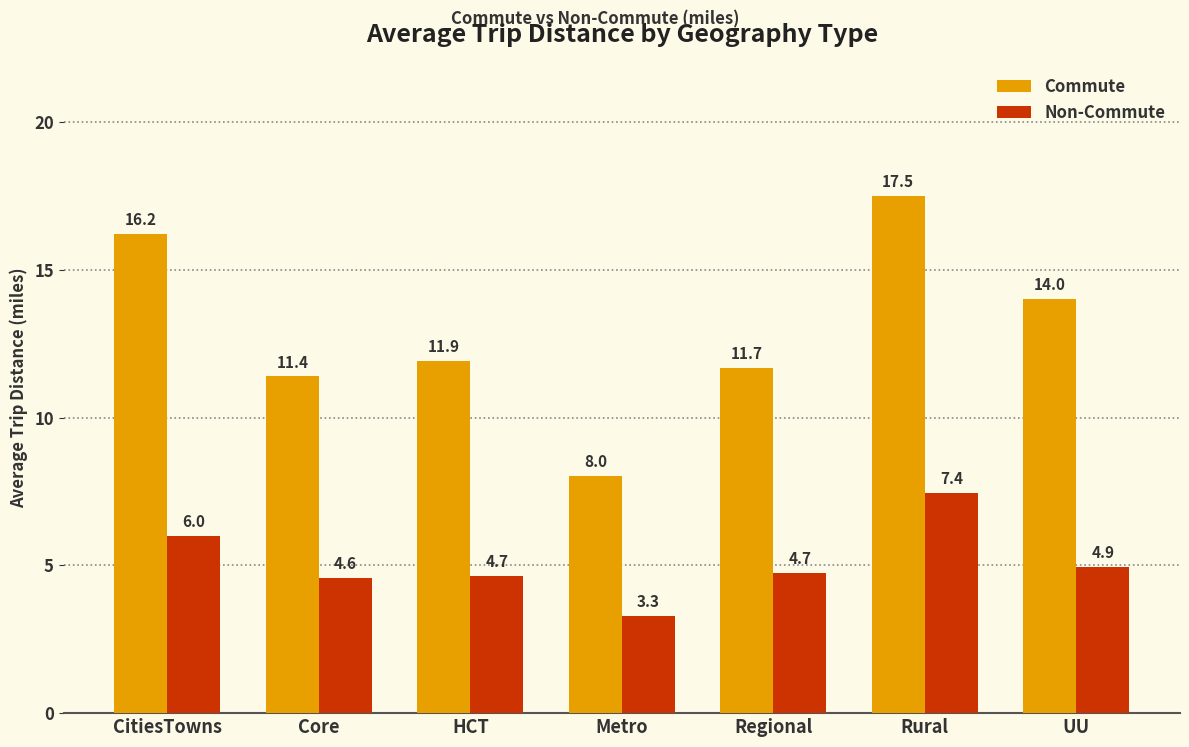

Where does the Commute series first go above 11?

CitiesTowns